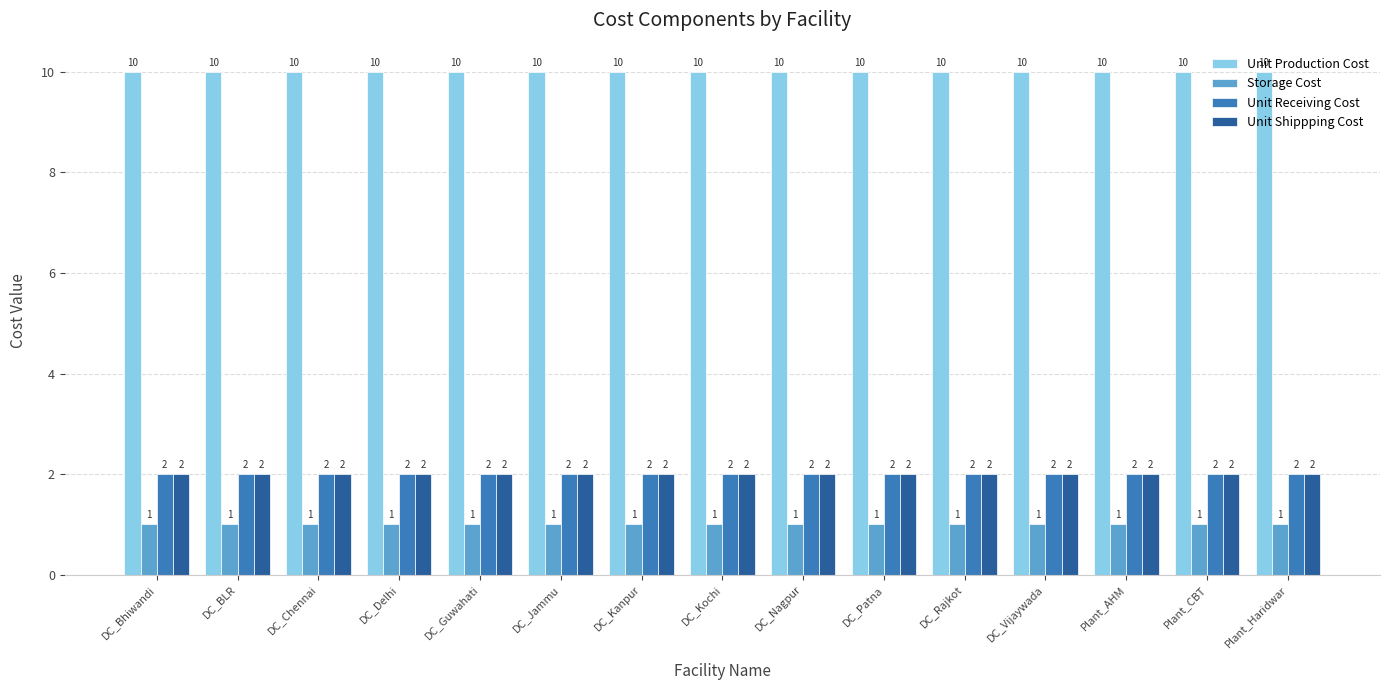

The Storage Cost series shows 0 at DC_Delhi. True or false?

False